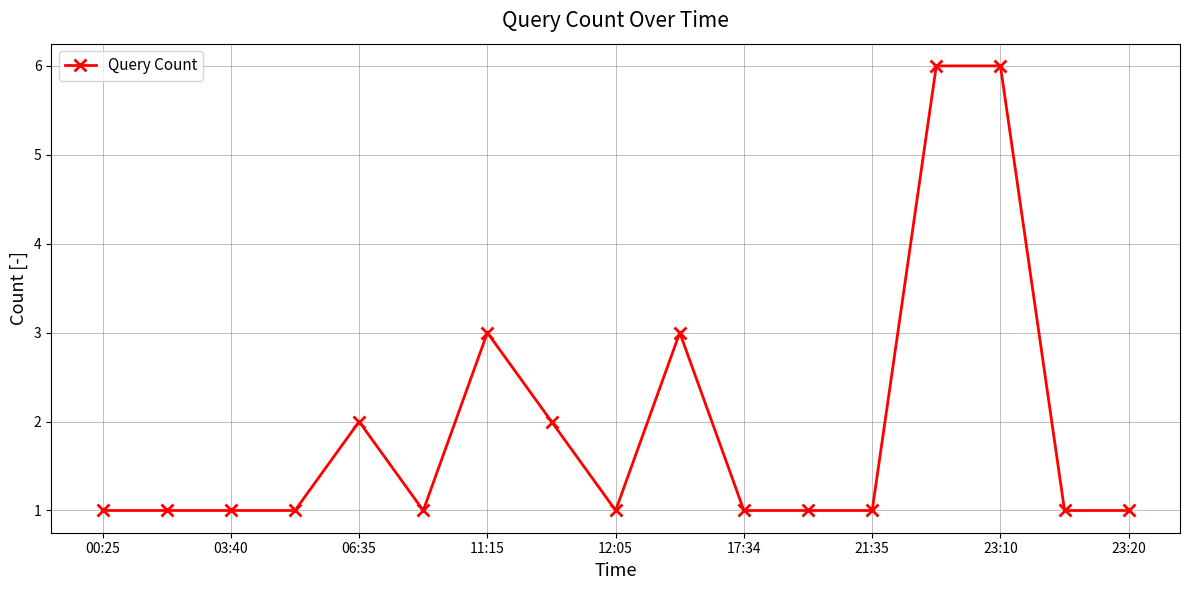

What is the maximum value shown in the chart?

6